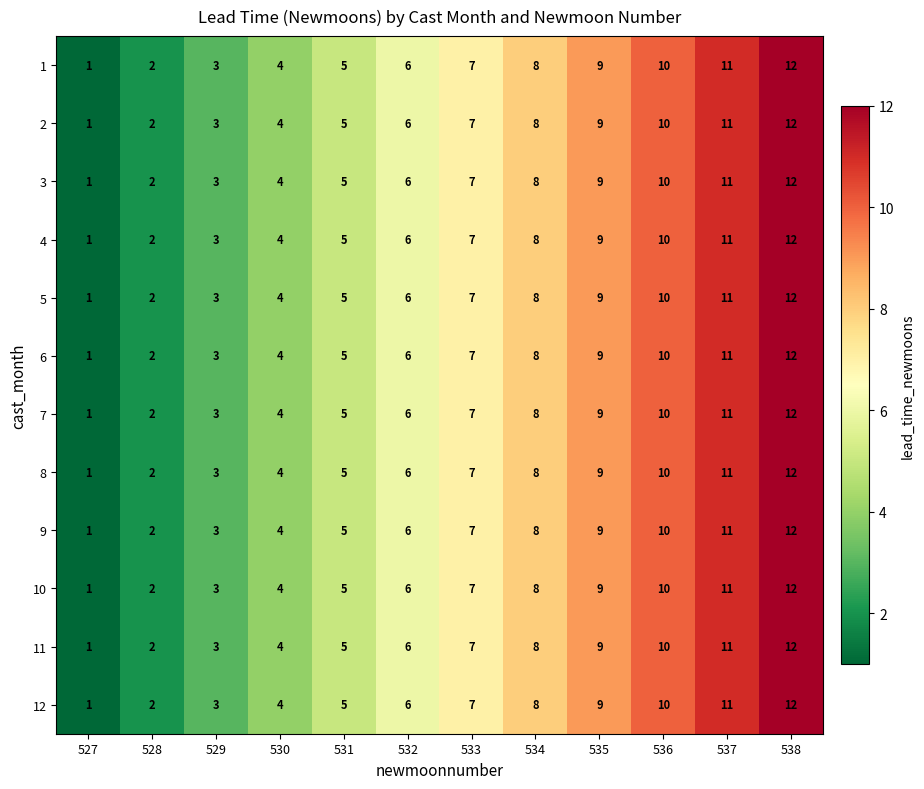

The value of 10 at 534 is 8. True or false?

True